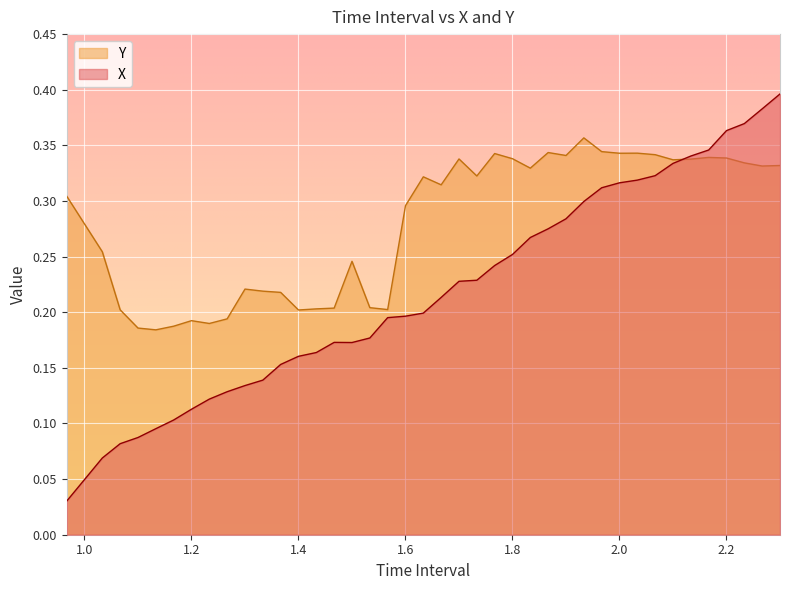

What is the sum of the Y values at 2.133333333333336 and 1.866666666666669?

0.7